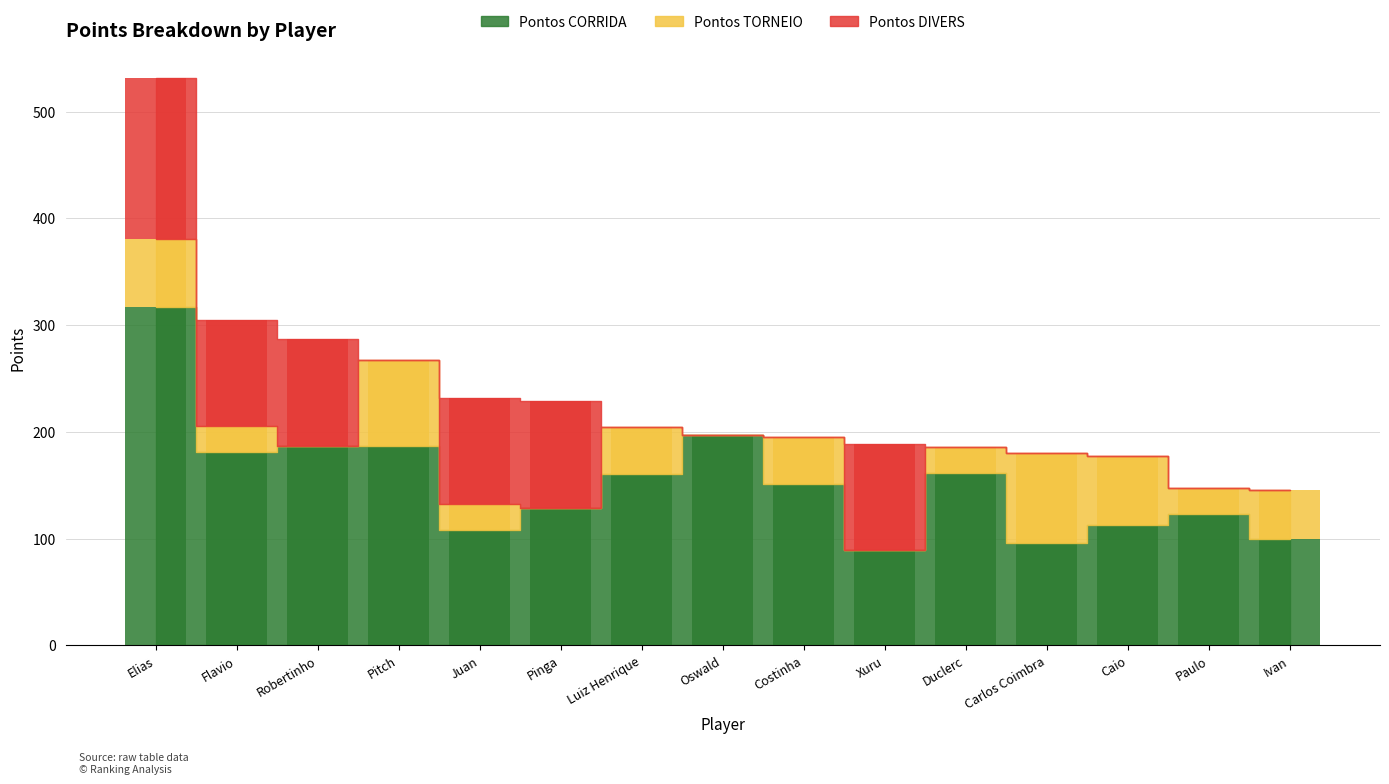

How many groups of bars are there?

15